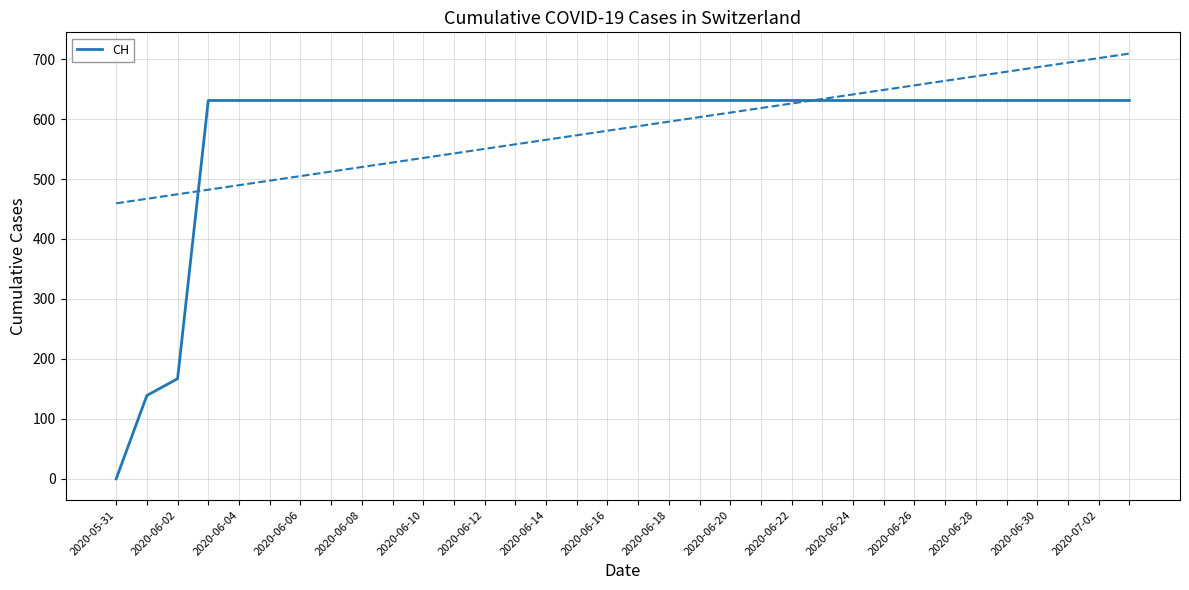

Does the chart display data point markers on the line(s)?

No